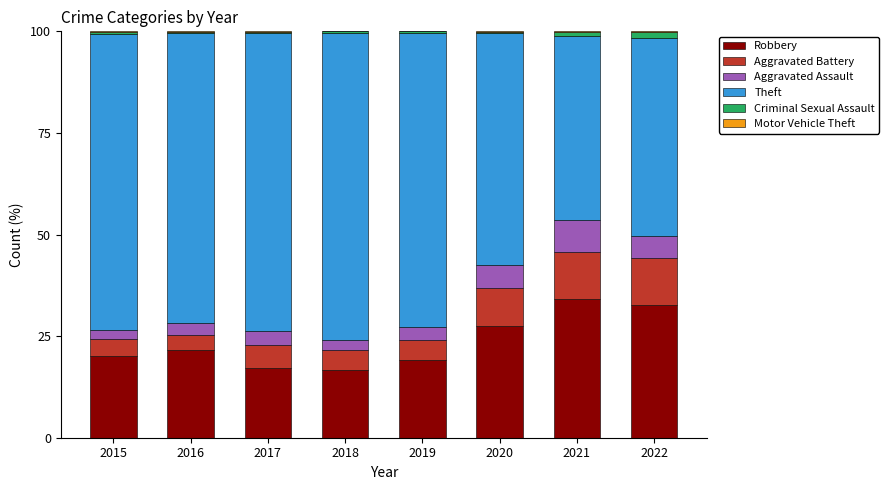

Is it true that Robbery equals 13.9 at 2016?

False